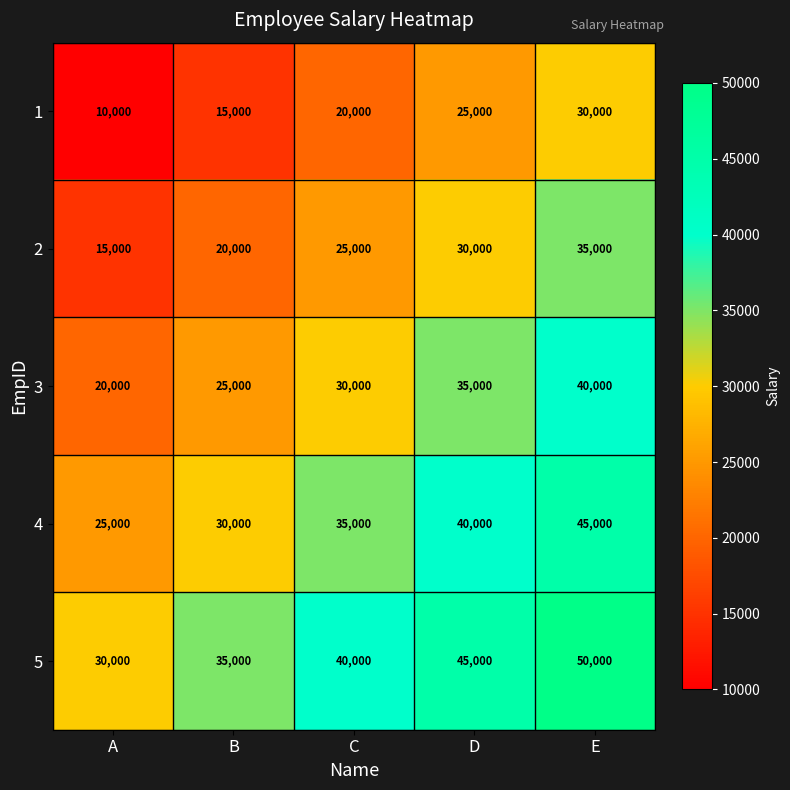

At which label is 4 closest to 35000?

C